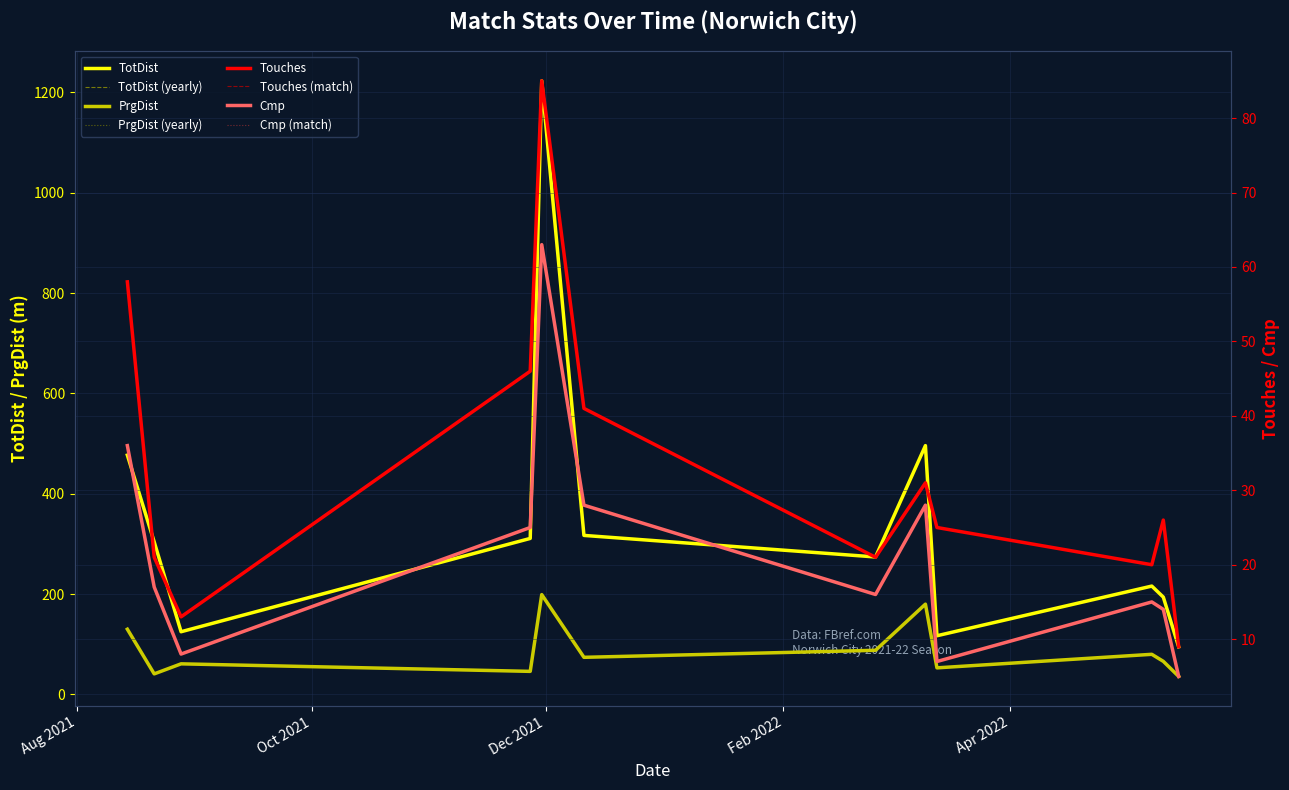

At which label does PrgDist first exceed 74?

2021-08-14